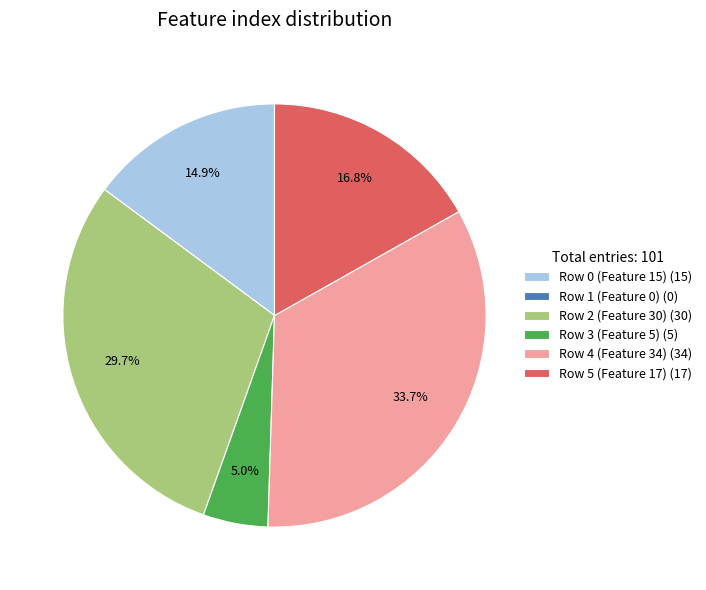

To the nearest percent, what is the difference between the largest and smallest slice percentages?

34%